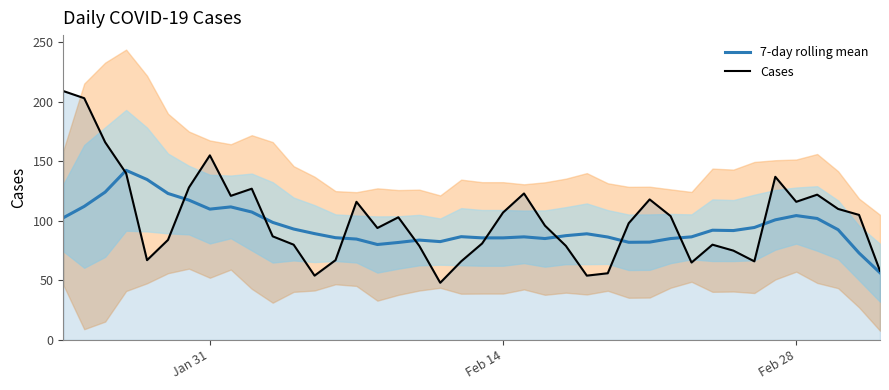

True or false: 7-day rolling mean has more than 2 interior local peaks.

True